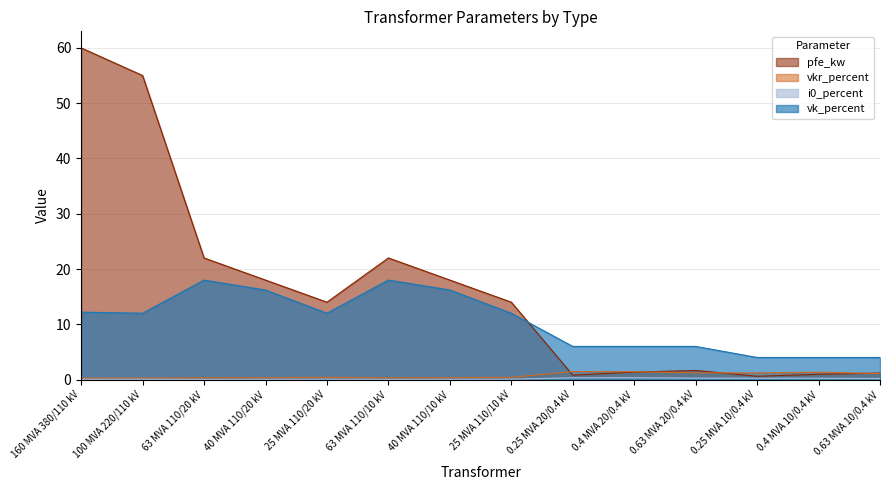

How many lines are shown in the chart?

4